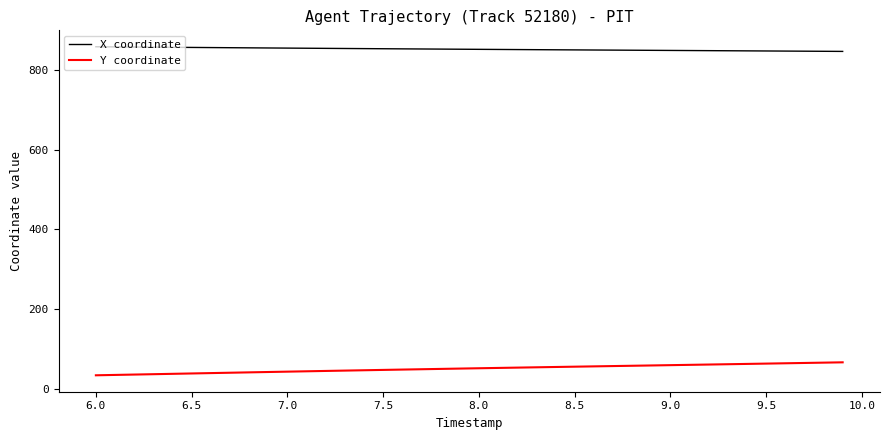

What is the sum of all X coordinate values?

34075.8